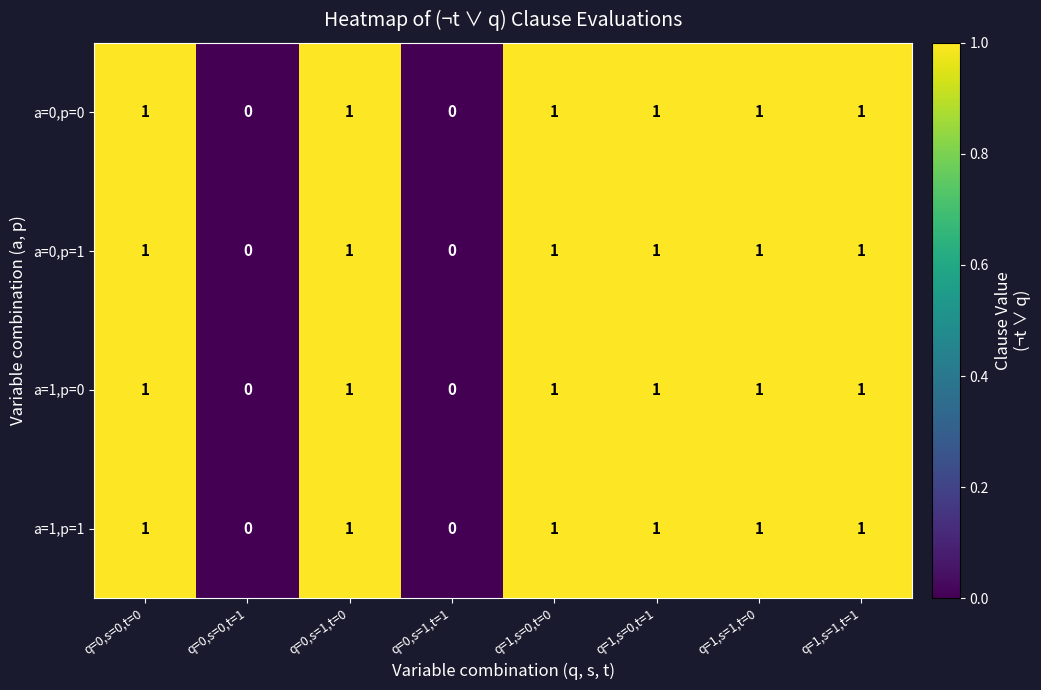

What is the sum of all a=0,p=0 values?

6